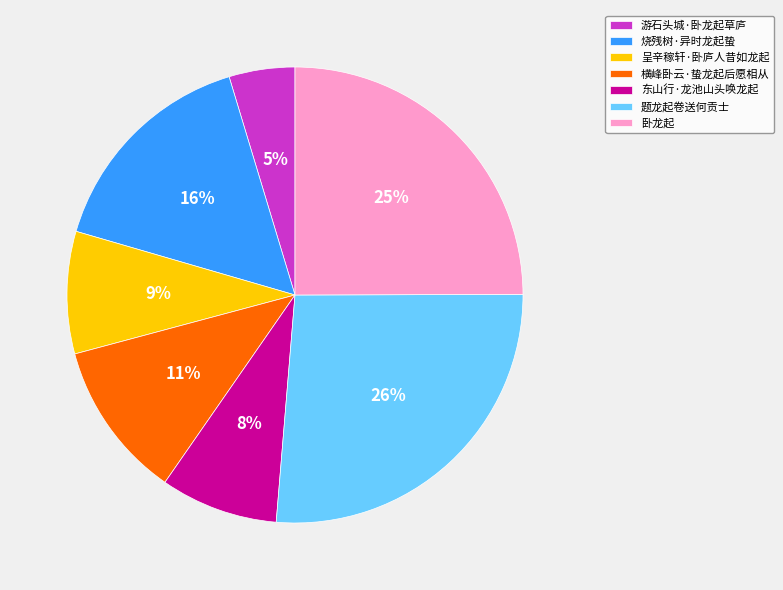

Between 题龙起卷送何贡士 and 游石头城·卧龙起草庐, which is larger?

题龙起卷送何贡士